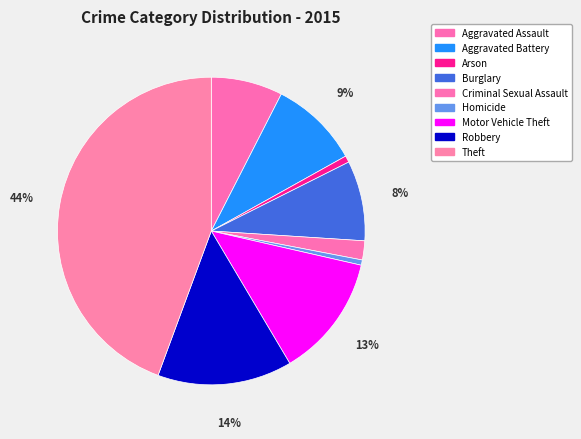

To the nearest percent, what is the combined percentage of Robbery and Motor Vehicle Theft?

27%